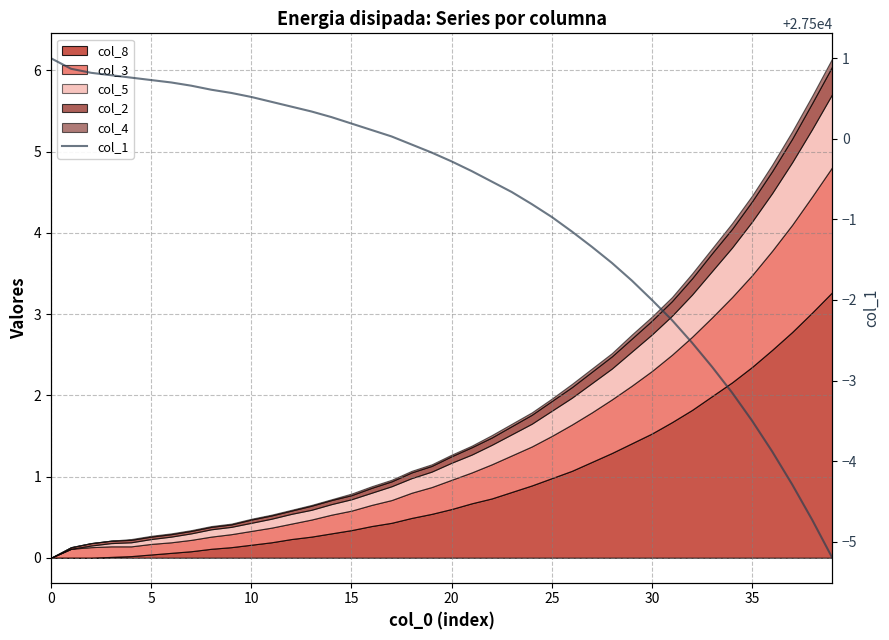

What is the approximate value at 37?

27495.7